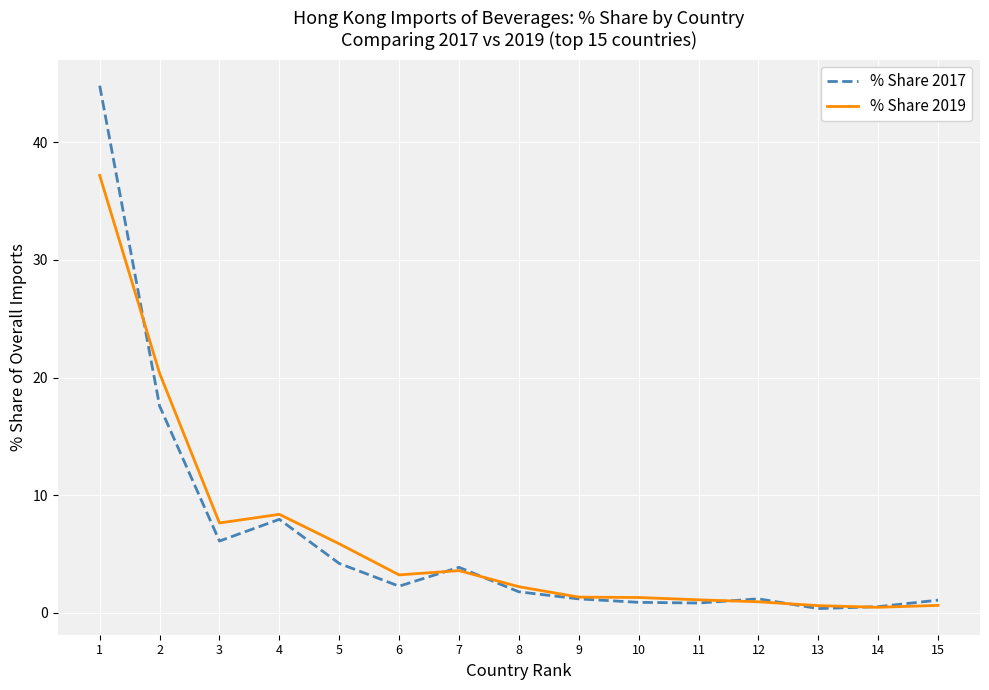

What is the maximum value for % Share 2019?

37.2